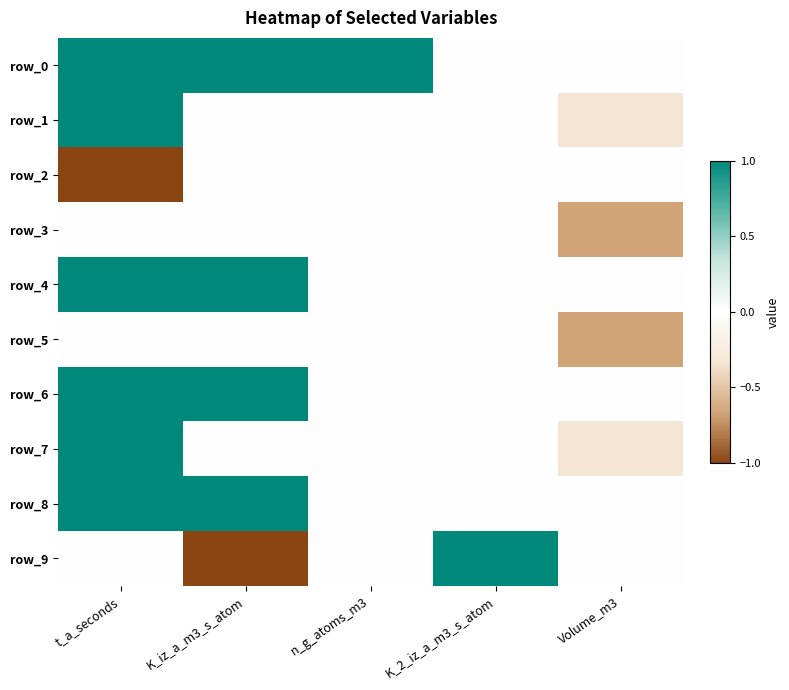

Which has a higher value, t_a_seconds or Volume_m3?

t_a_seconds